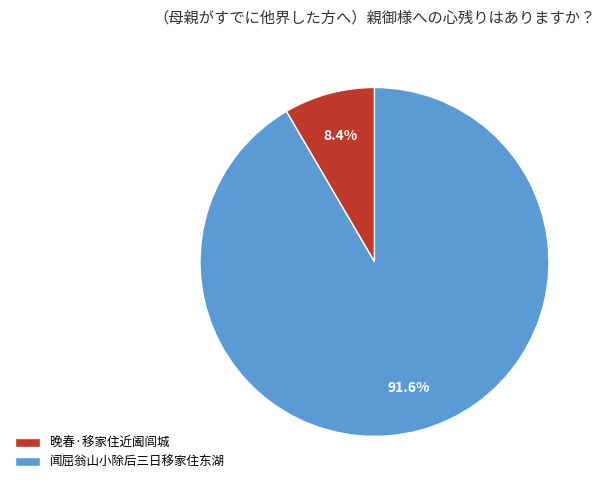

Between 晚春·移家住近阖闾城 and 闻屈翁山小除后三日移家住东湖, which is larger?

闻屈翁山小除后三日移家住东湖